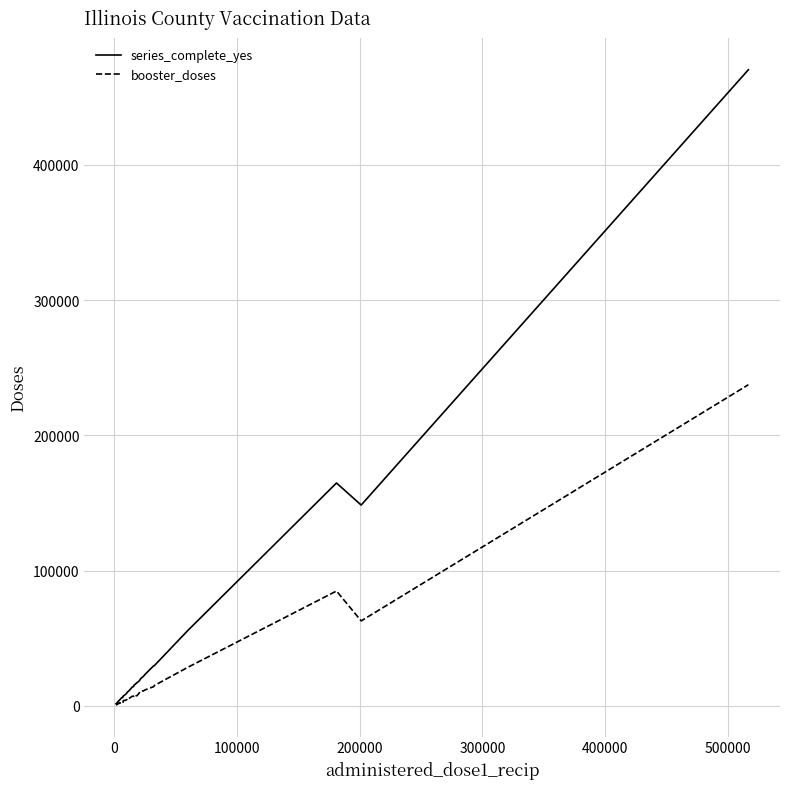

Which series has the largest range (max minus min)?

series_complete_yes